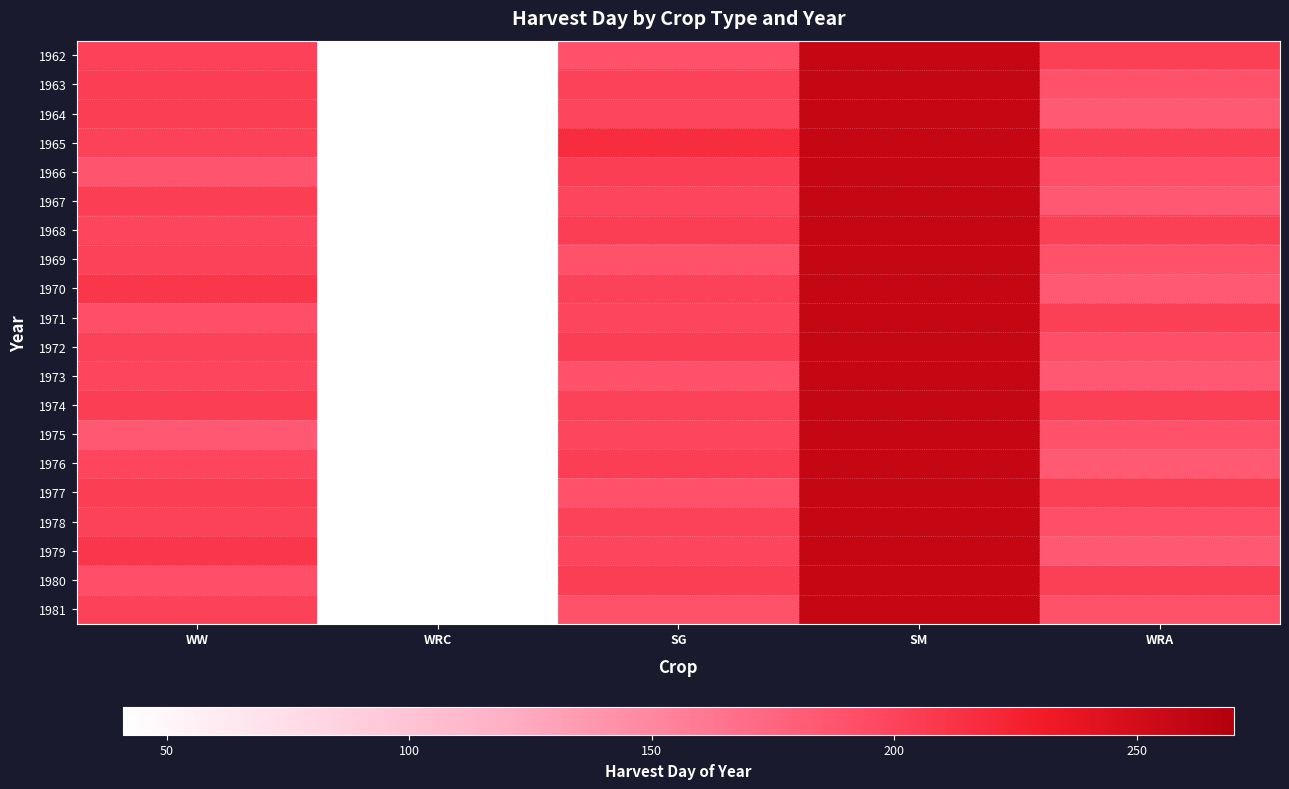

What is the difference between the highest and lowest values at SG?

27